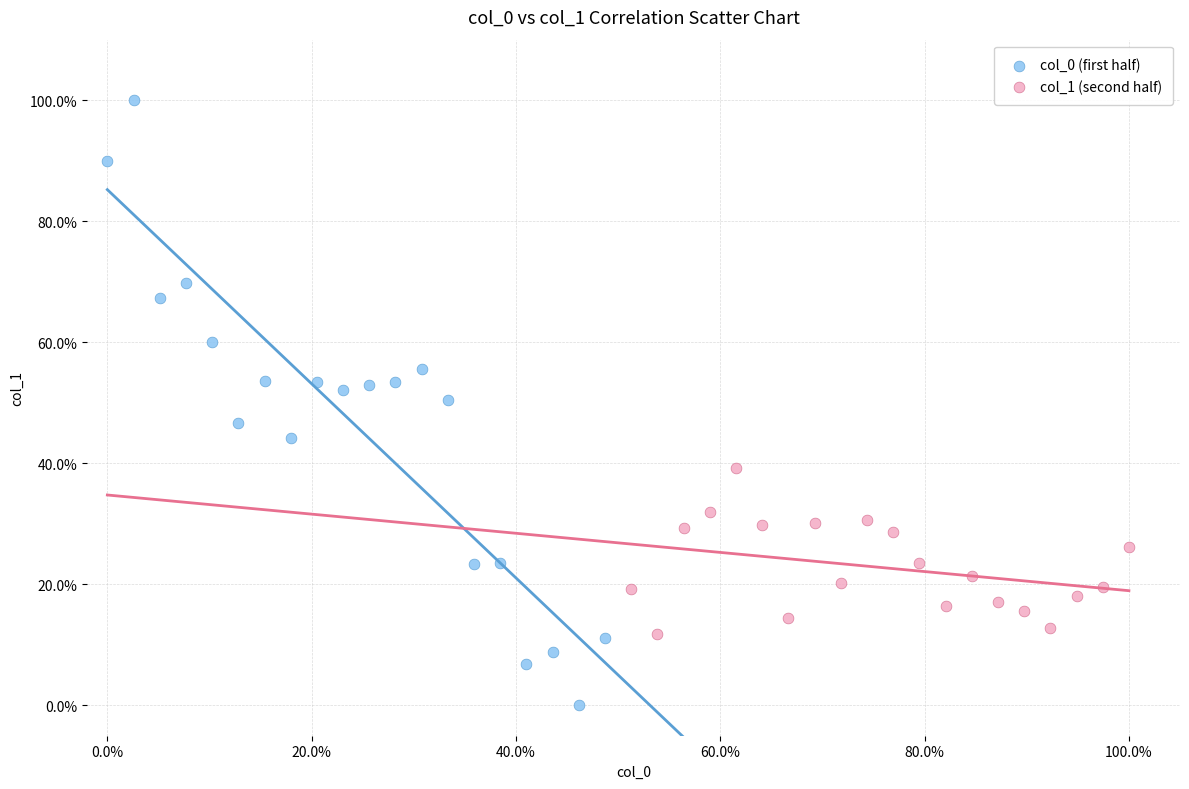

Which series has the largest Y range (max minus min)?

col_0 (first half)